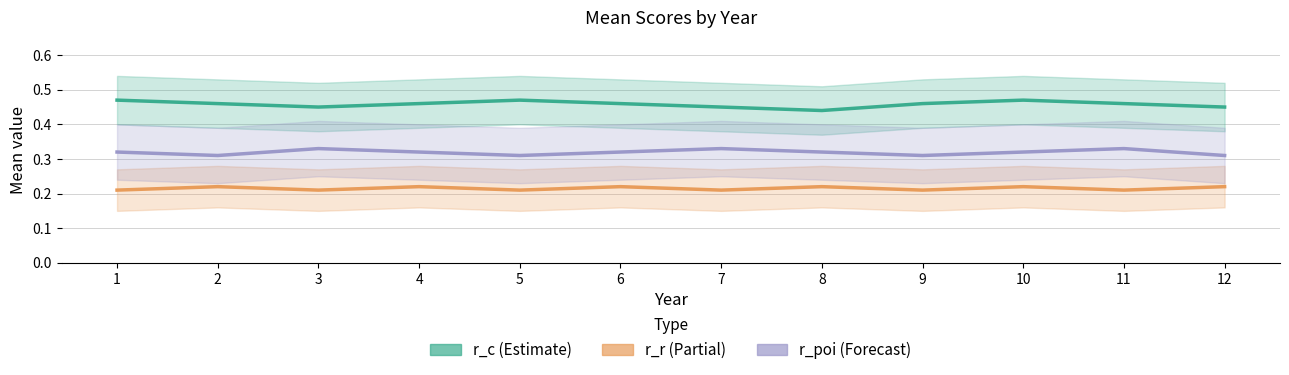

True or false: r_r has a value of 0.1 at 8.

False